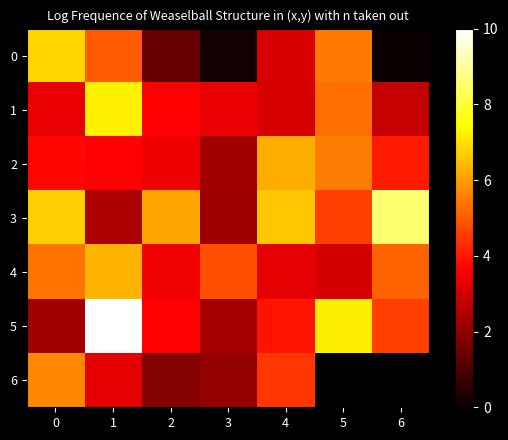

Rank the series by their maximum value, from highest to lowest.

5, 3, 1, 0, 4, 2, 6